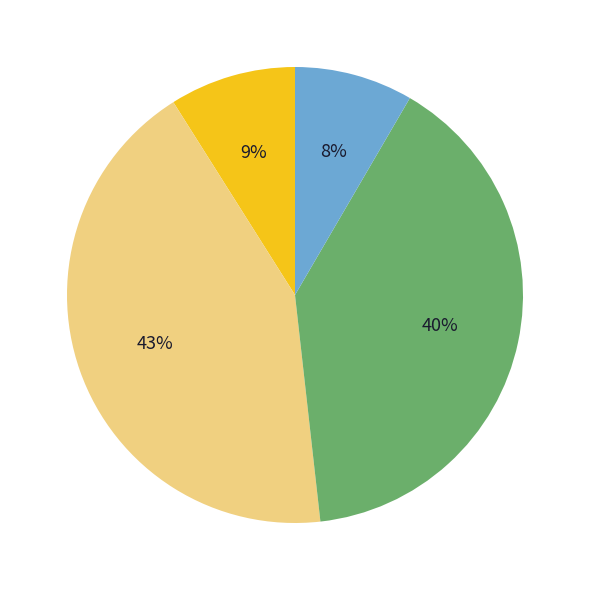

Is there a majority slice in this chart?

No